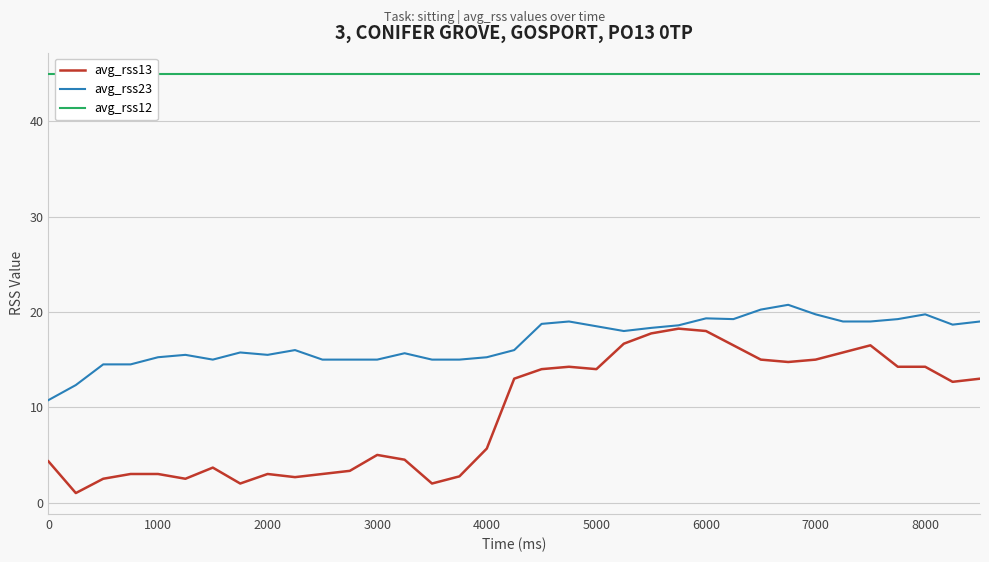

What is the difference between the maximum and minimum values in the avg_rss13 series?

17.2